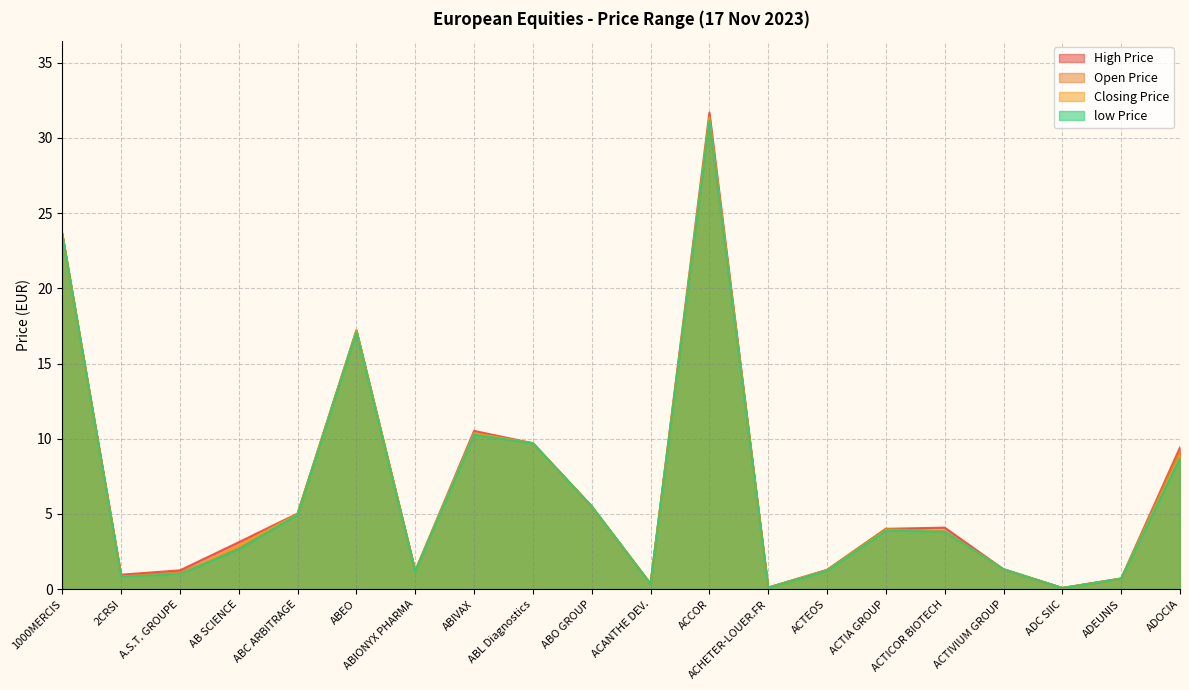

The High Price series shows 1.4 at ACTICOR BIOTECH. True or false?

False